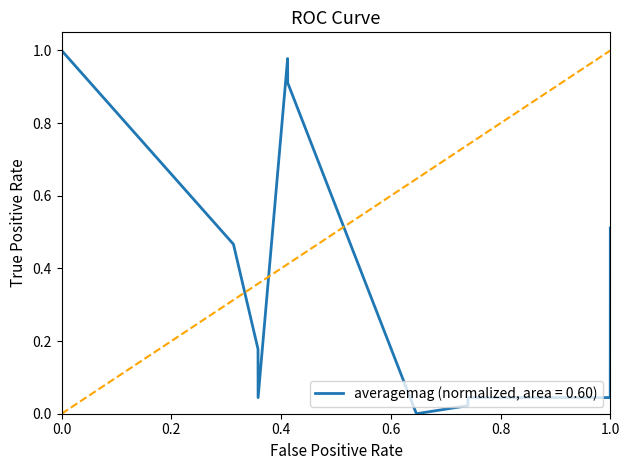

How many positive values are there?

10